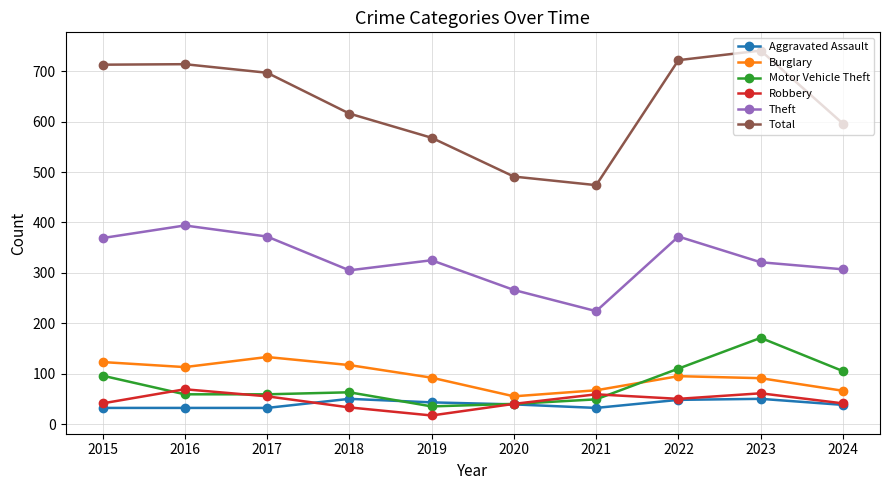

At which label does Robbery first exceed 50?

2016